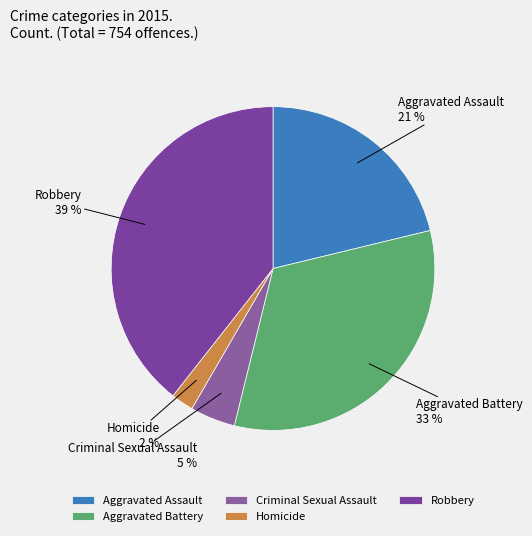

To the nearest percent, what is the difference between the largest and smallest slice percentages?

37%